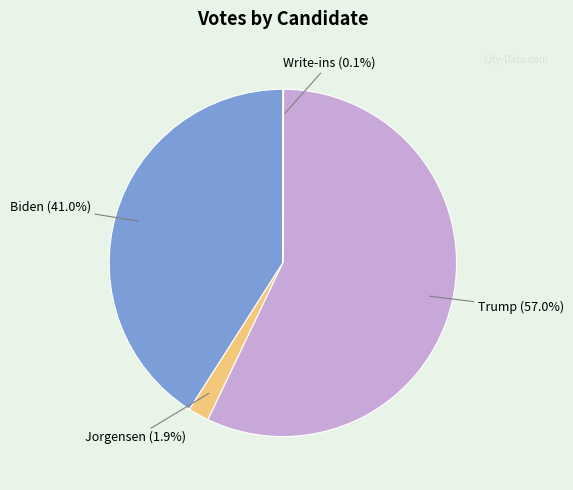

Which slice is the largest?

Trump